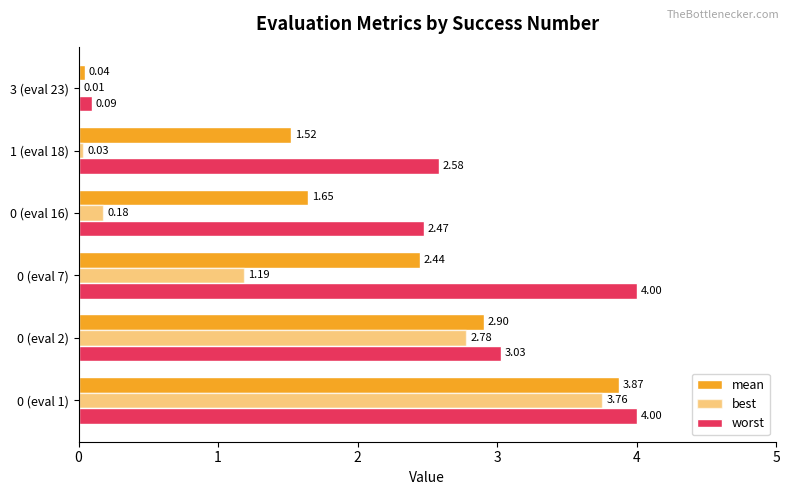

How many data points in worst are above 3?

3